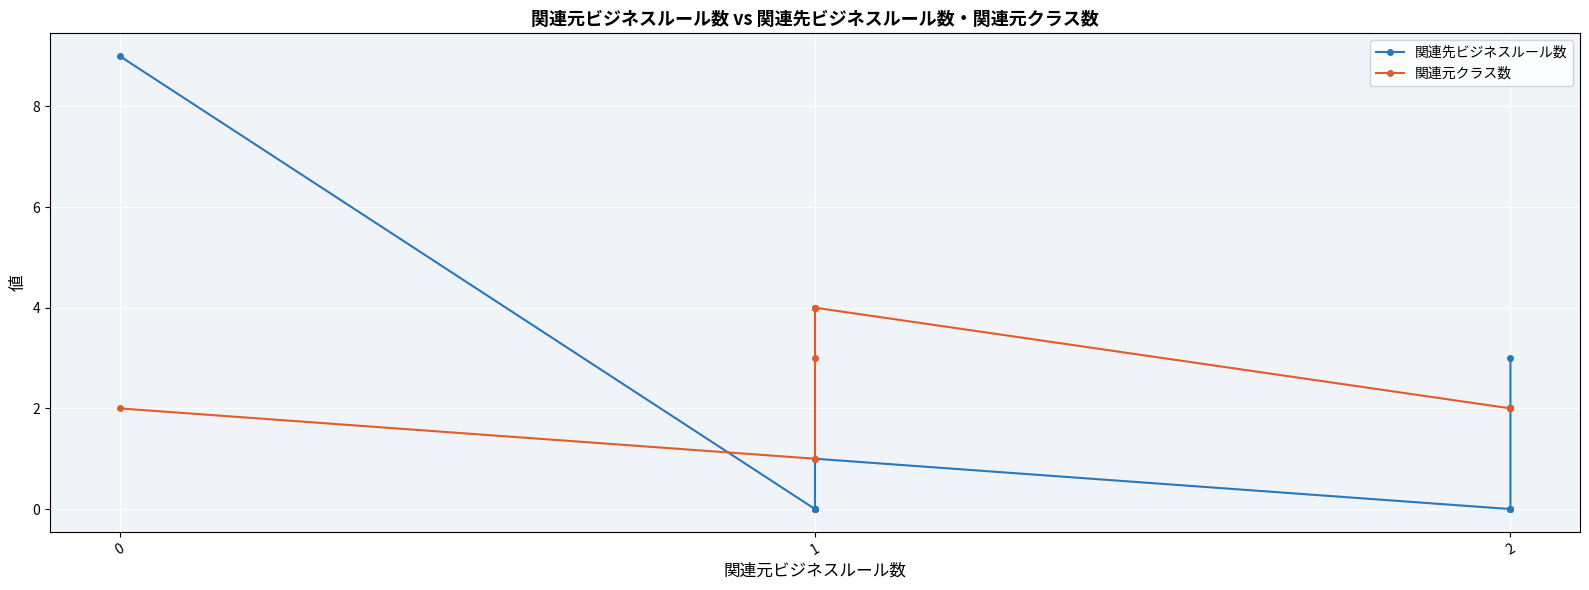

Rank the series by their average value, from highest to lowest.

関連元クラス数, 関連先ビジネスルール数